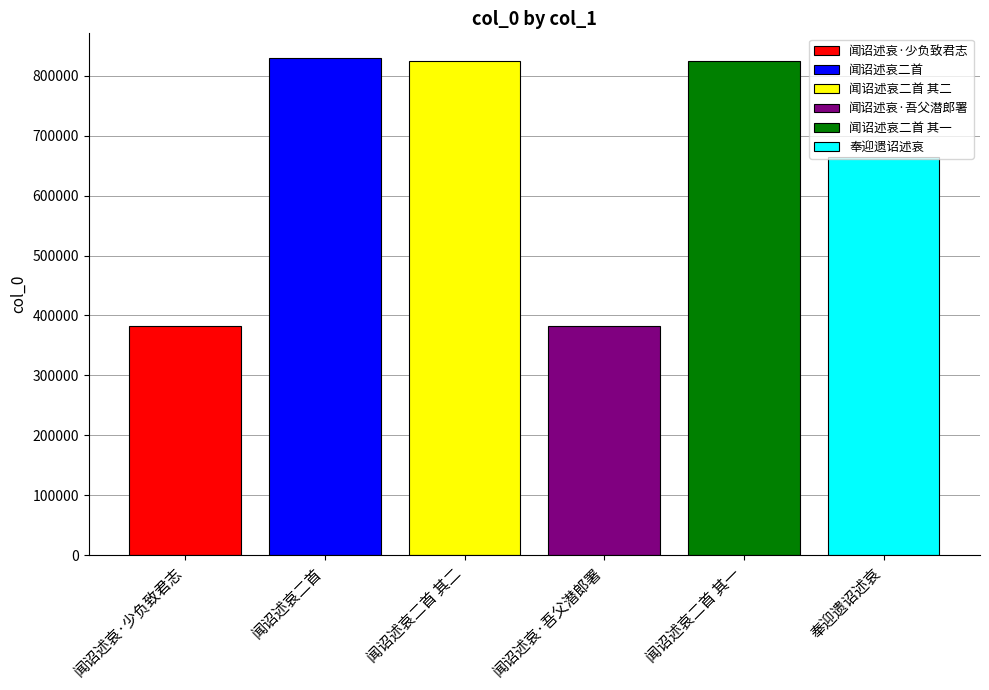

What is the highest value of the 闻诏述哀·吾父潜郎署 series?

381676